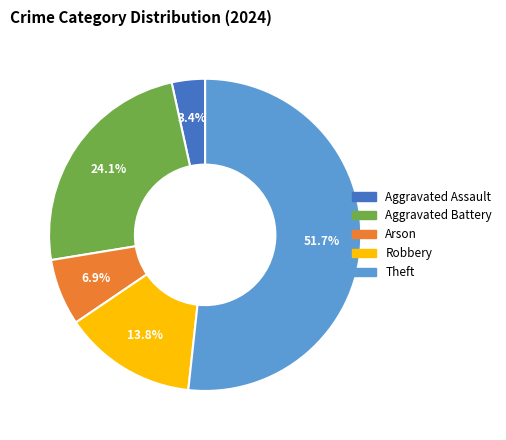

How many slices are in this pie chart?

5